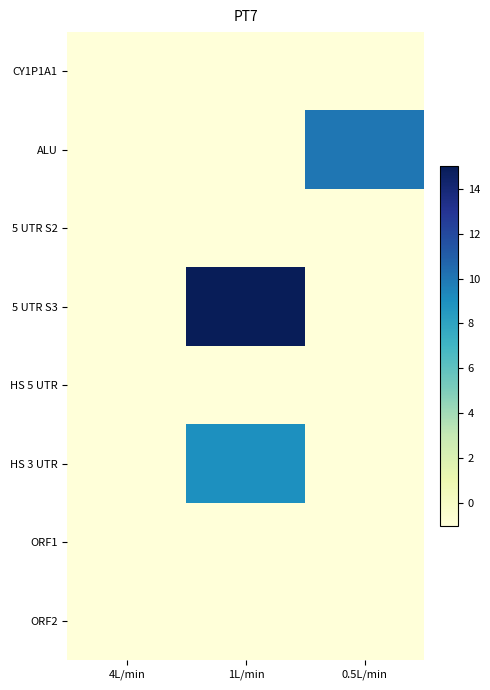

Which series changed the most between 4L/min and 0.5L/min?

ALU